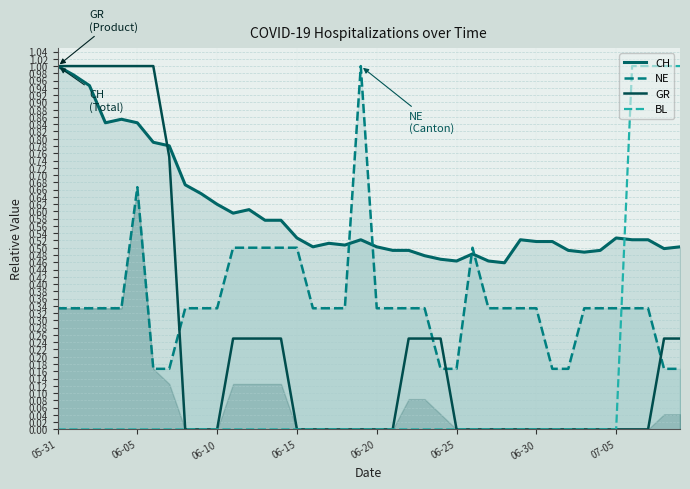

True or false: BL and GR intersect in this chart.

False